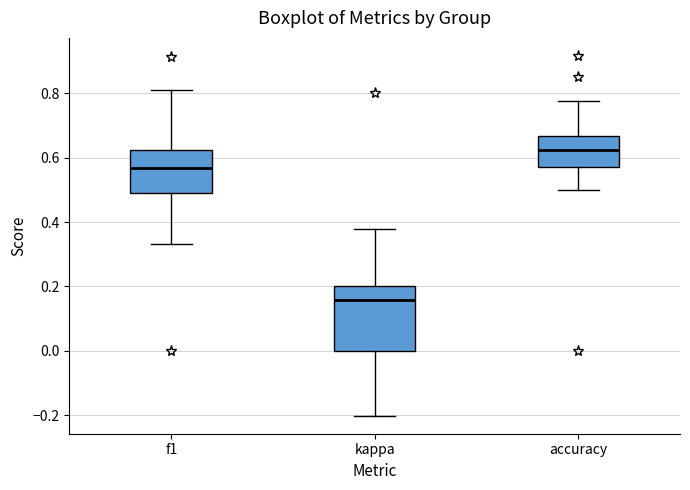

Comparing the boxes themselves (not the whiskers), which one is the tallest?

kappa